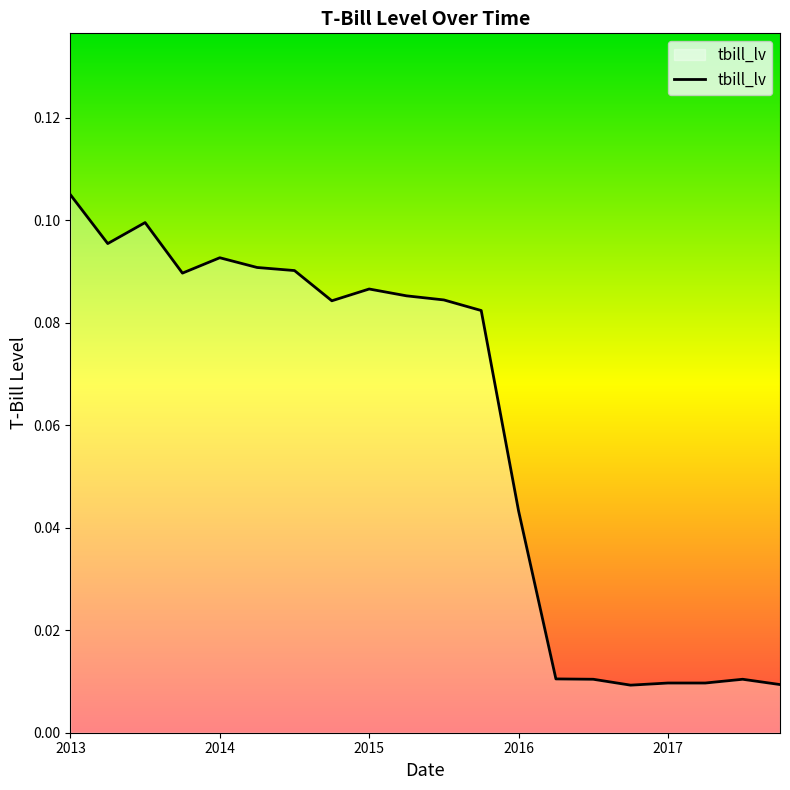

Does the chart display data point markers on the line(s)?

No